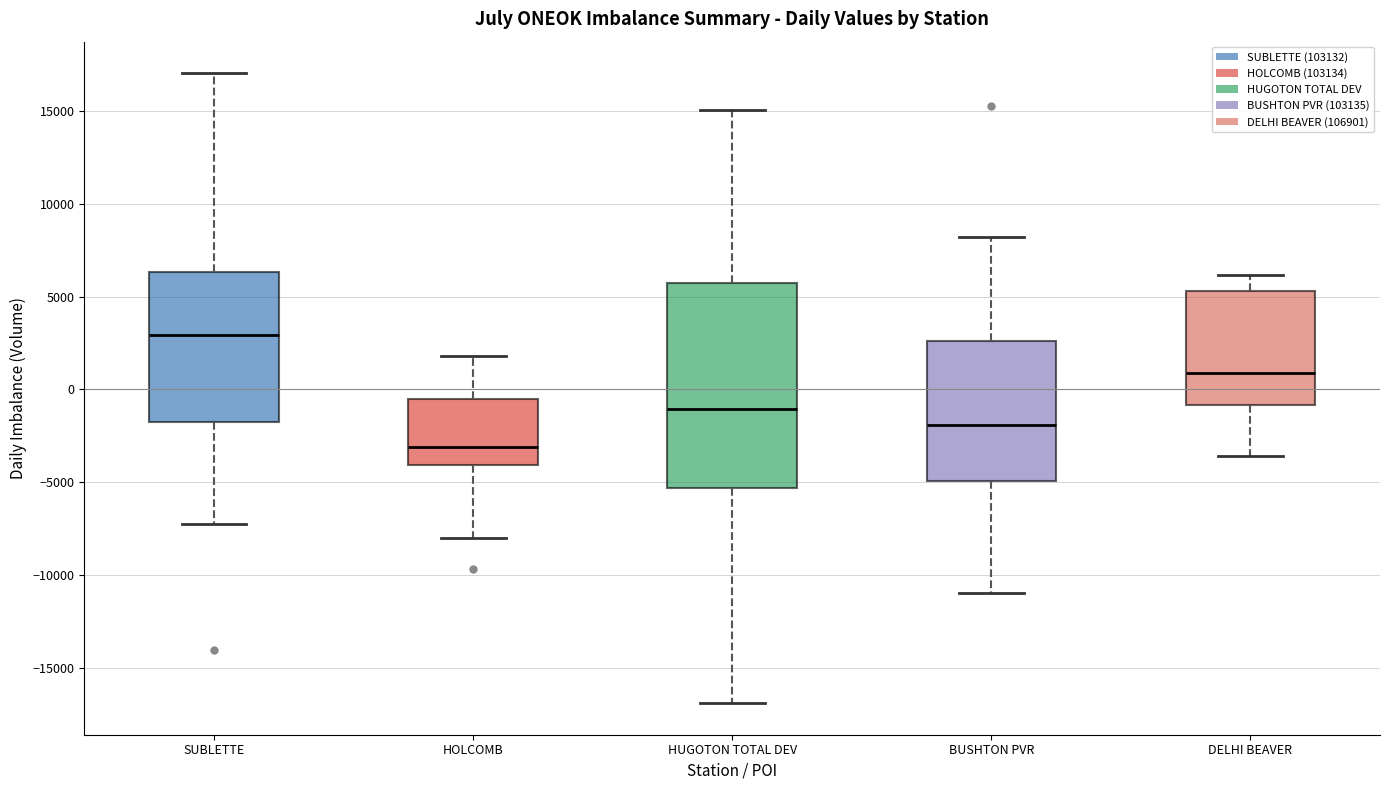

Which box is the tallest, from its lower edge to its upper edge?

HUGOTON TOTAL DEV